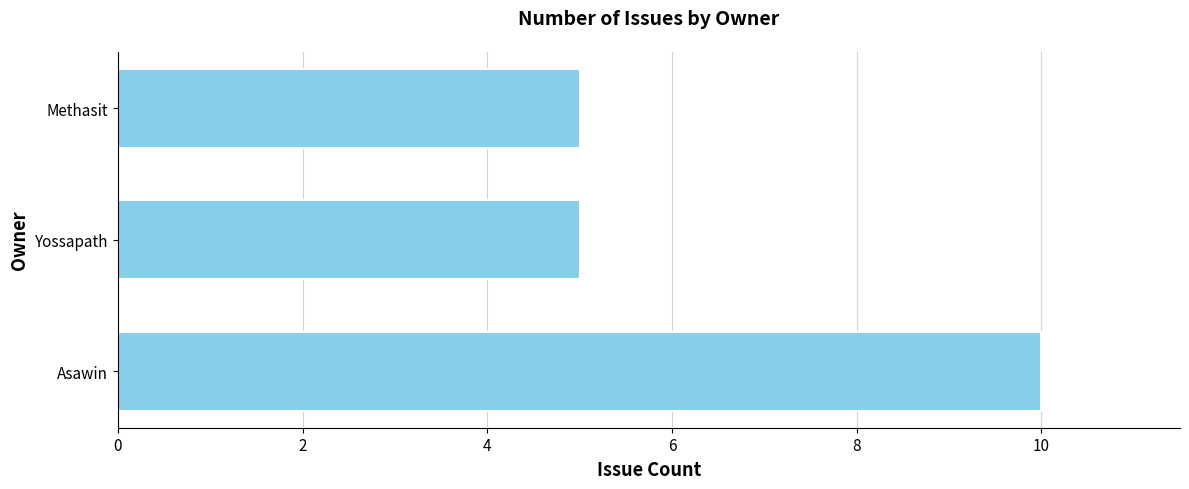

The chart shows a value of 10 at Asawin. True or false?

True